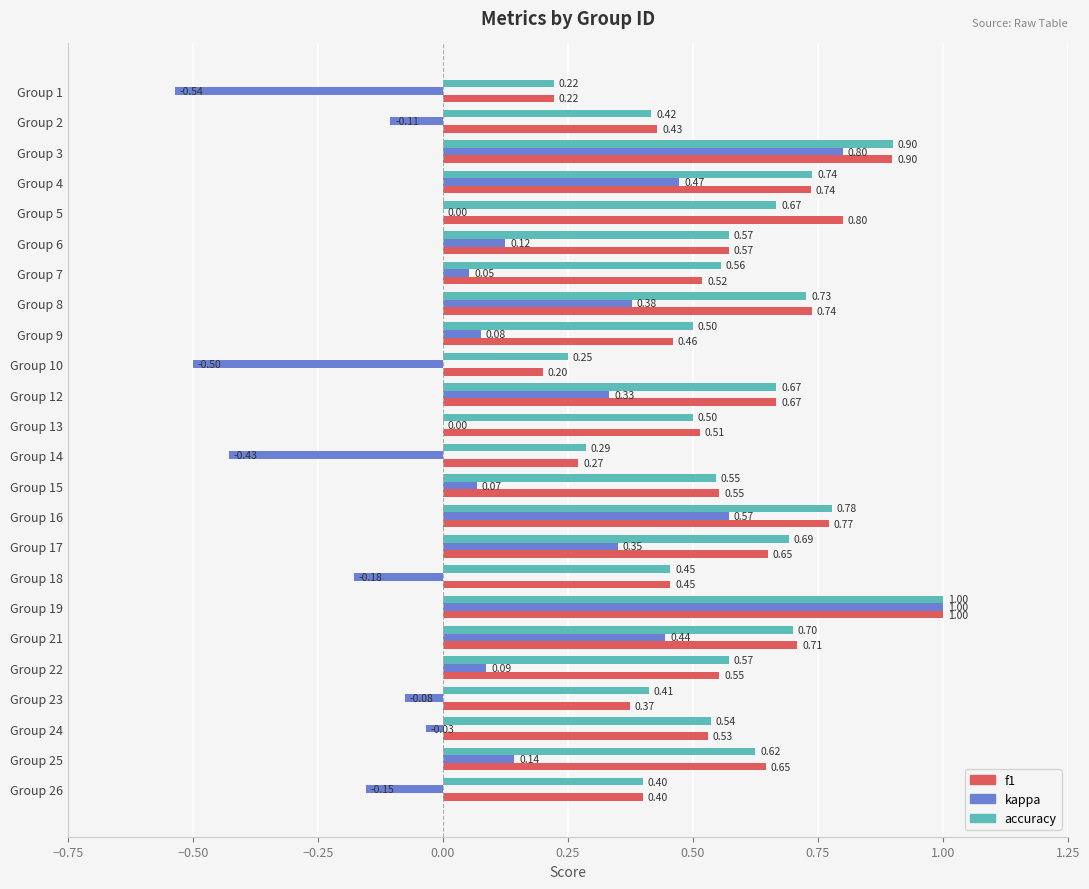

What is the sum of all accuracy values?

13.7